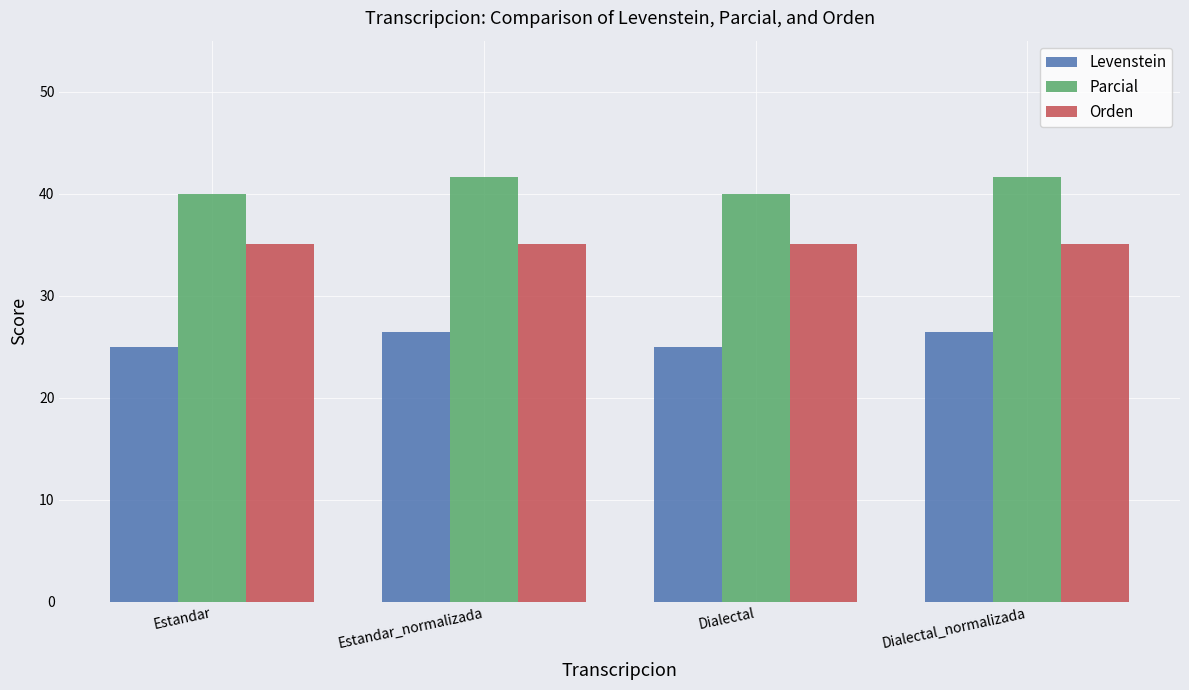

What is the difference between the maximum and minimum values in the Levenstein series?

1.5